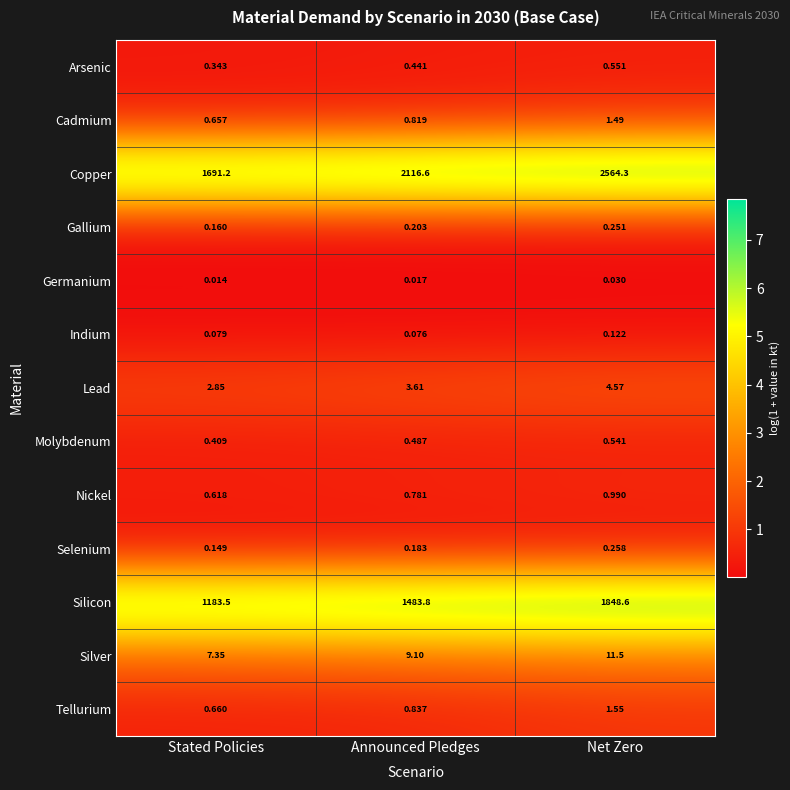

Which series has the largest total across all categories?

Copper